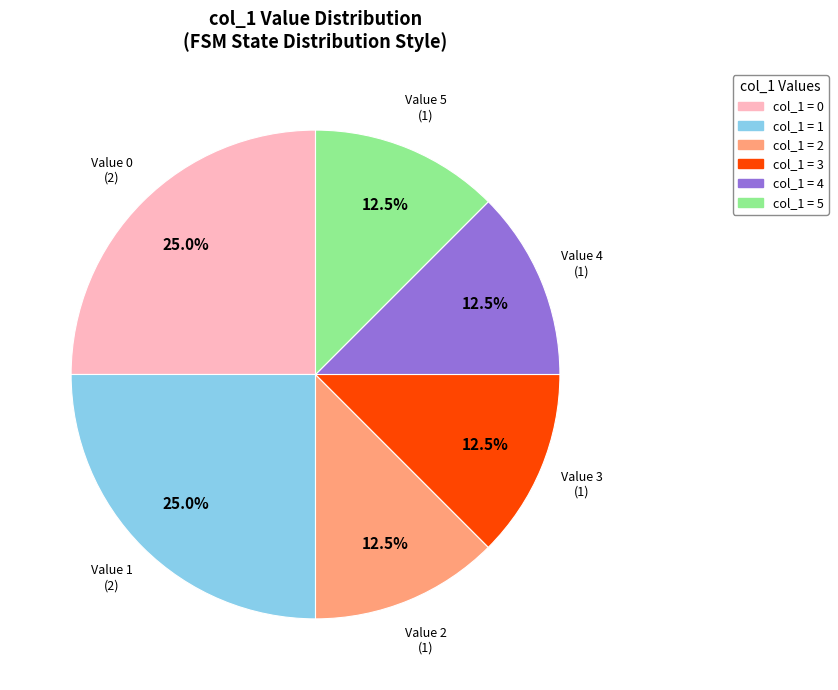

Does any single category account for the majority?

No